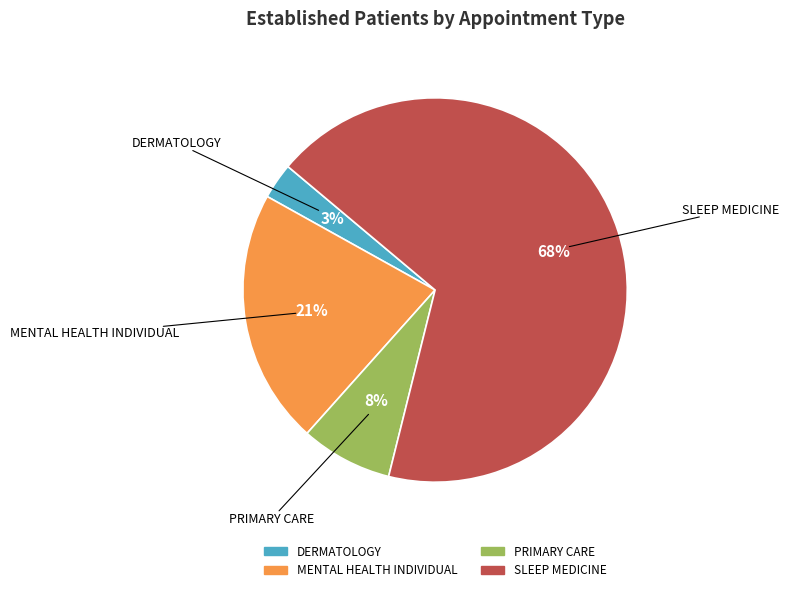

Combined, do SLEEP MEDICINE and DERMATOLOGY account for over 50%?

Yes